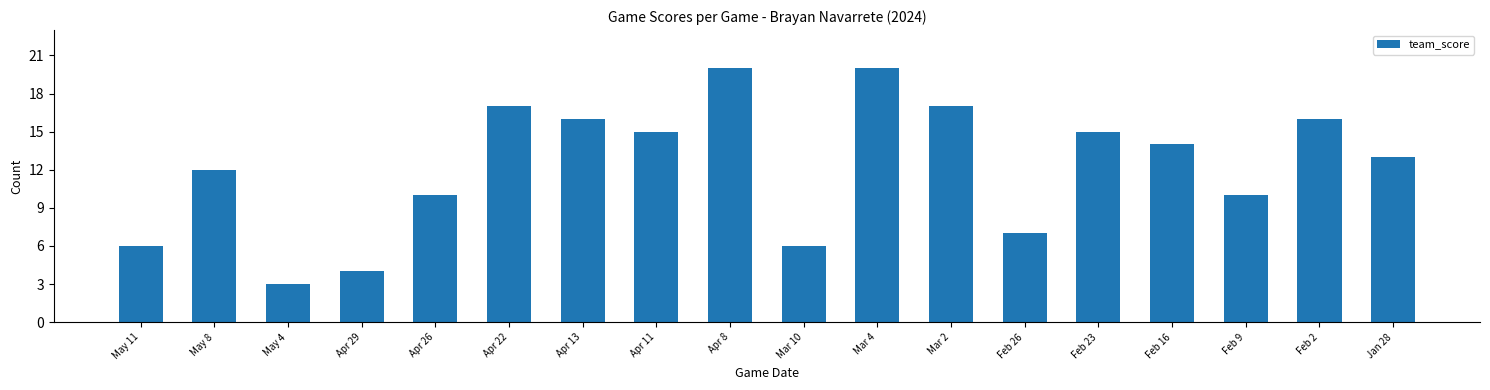

What position from the left is Apr 8?

9